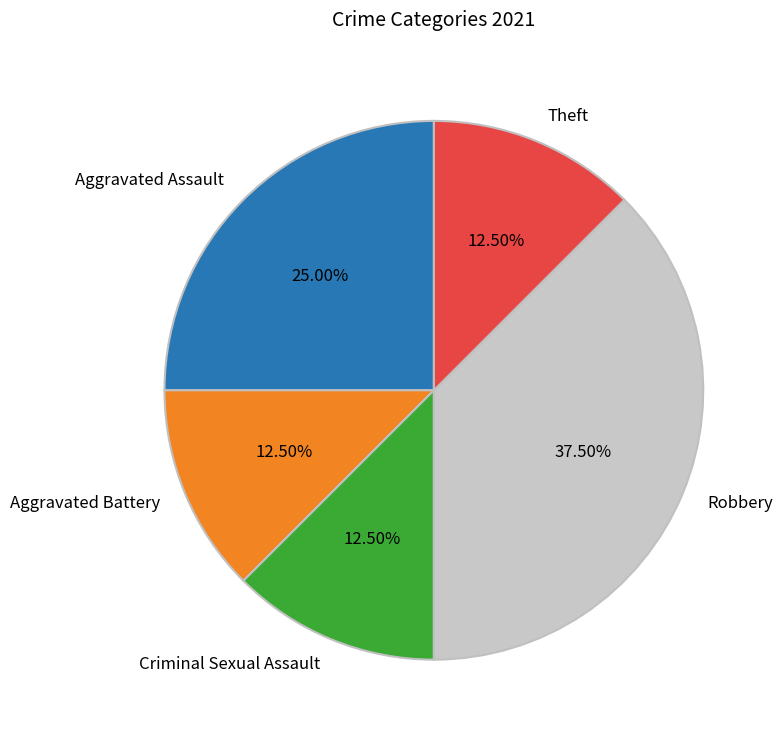

Does any single category account for the majority?

No